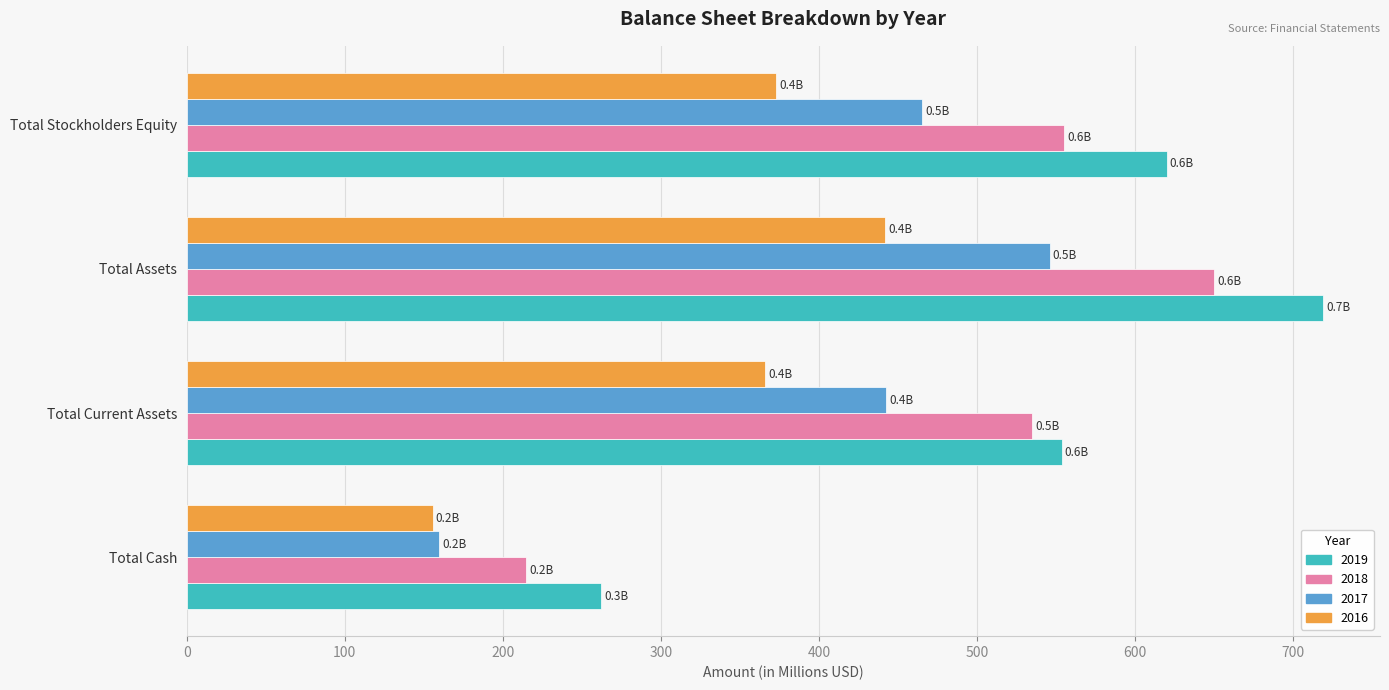

At which category is the sum across all series the highest?

Total Assets